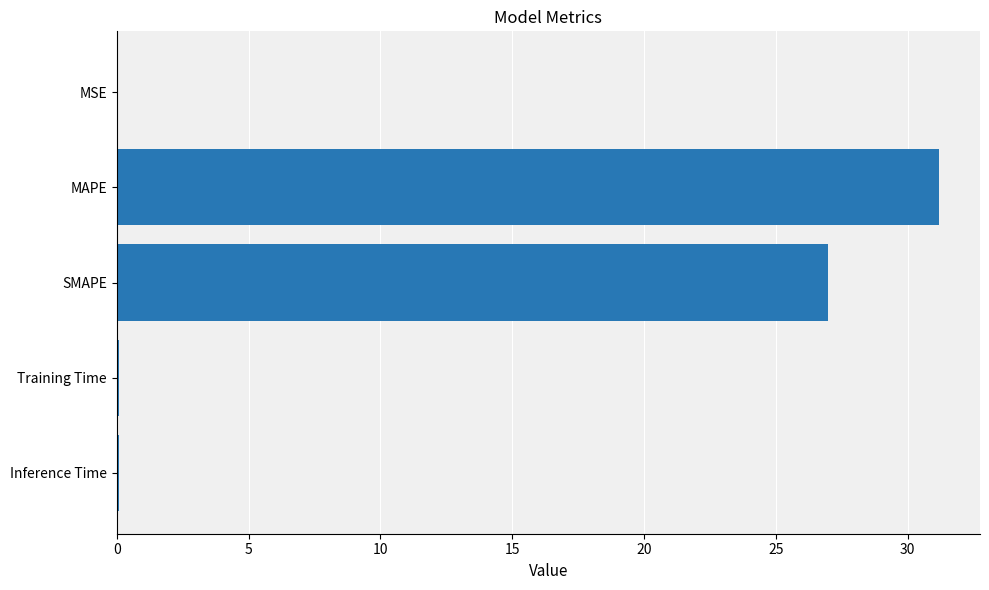

At which category does the chart reach its peak across all series?

MAPE